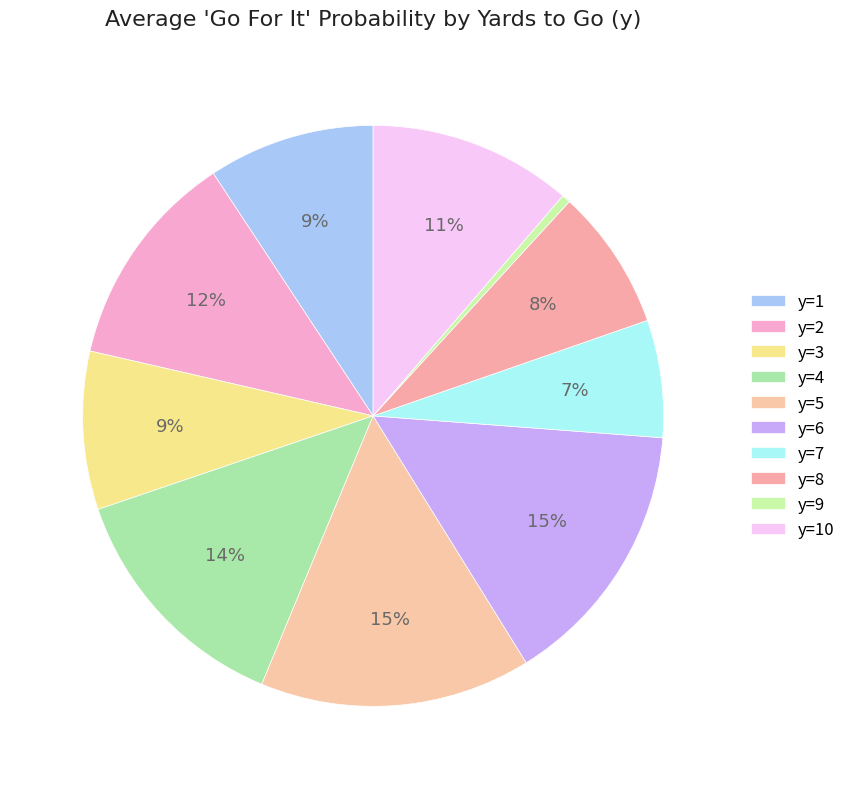

How many segments does this pie chart have?

10